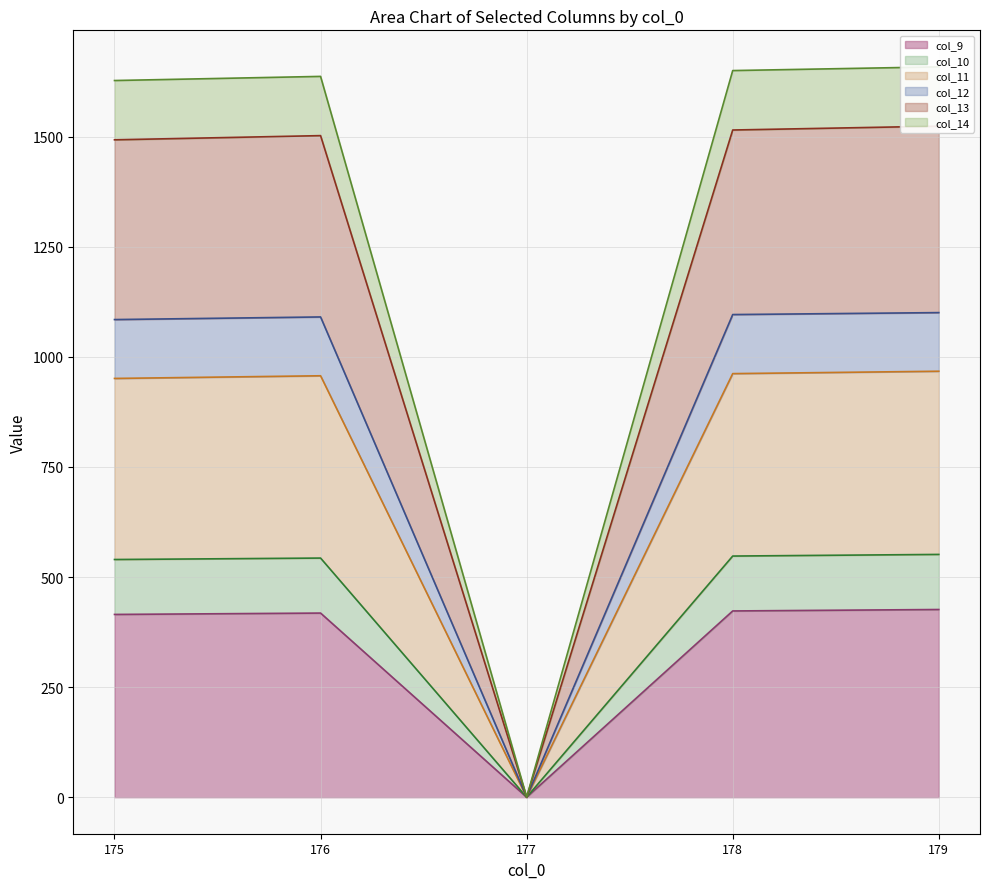

What is the average value of the col_9 (line) series?

336.5